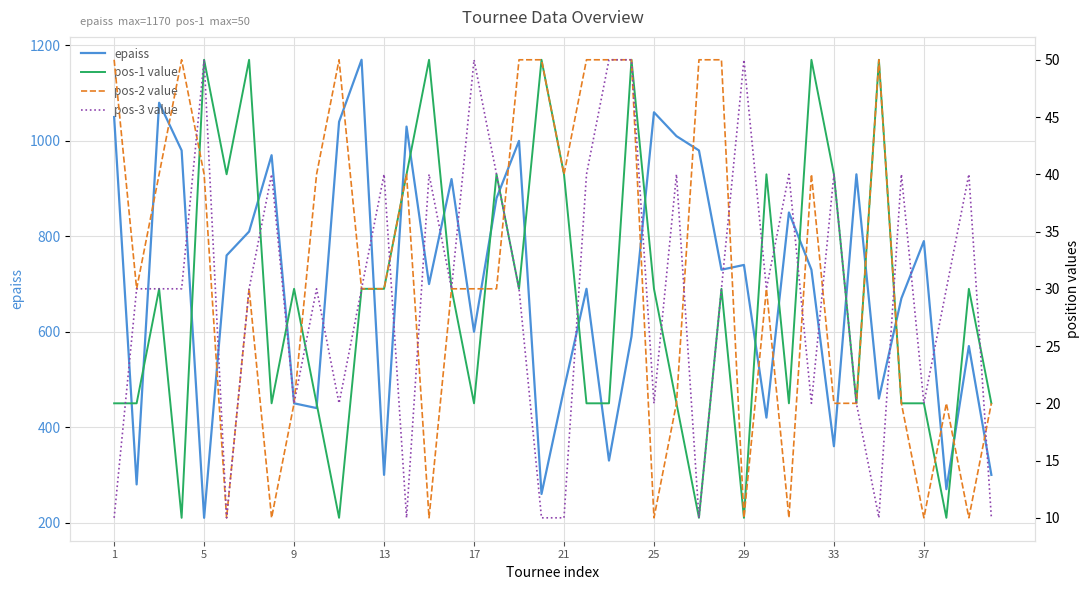

What is the highest value of the epaiss series?

1170